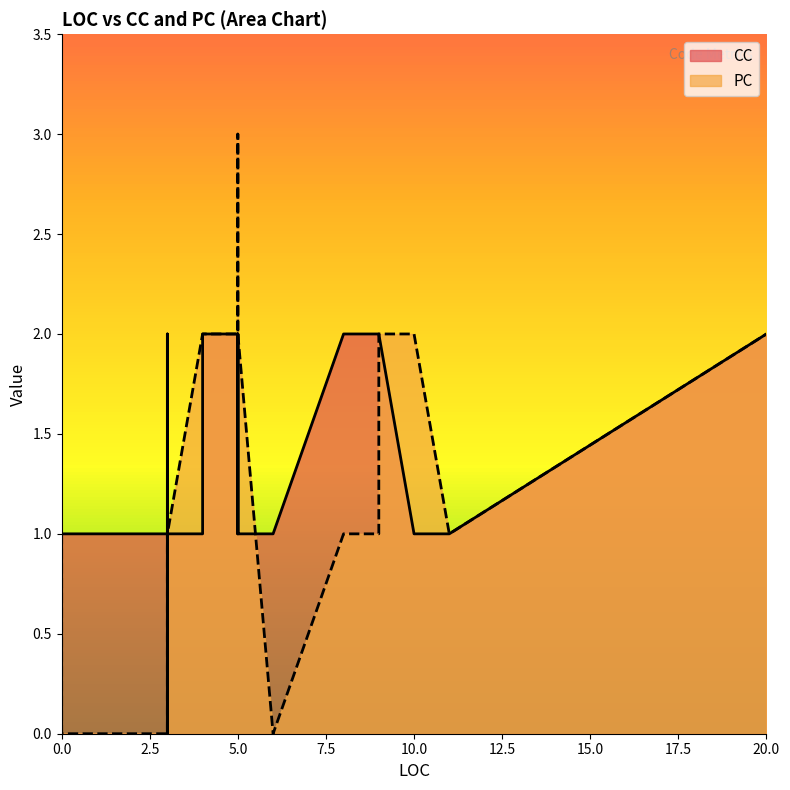

How many values in the CC series exceed 1?

15